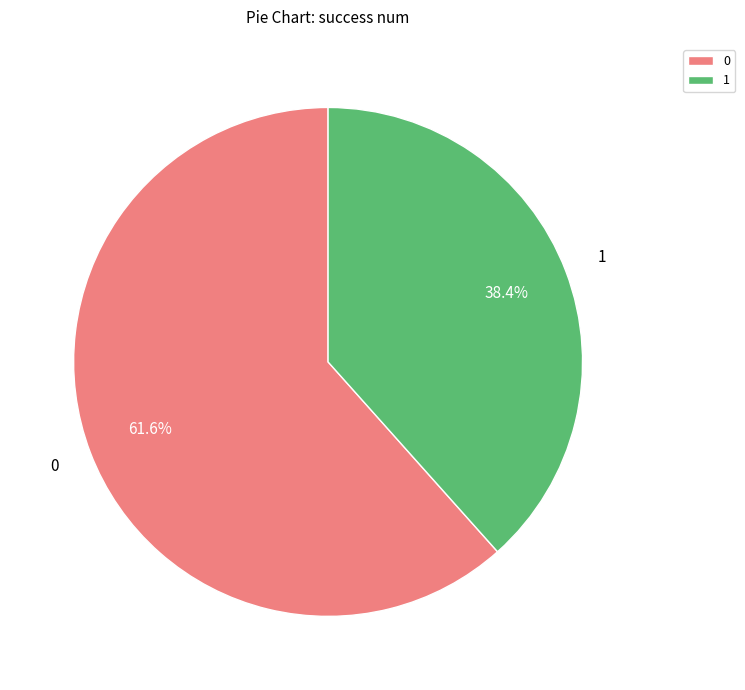

To the nearest percent, what is the average slice percentage?

50%